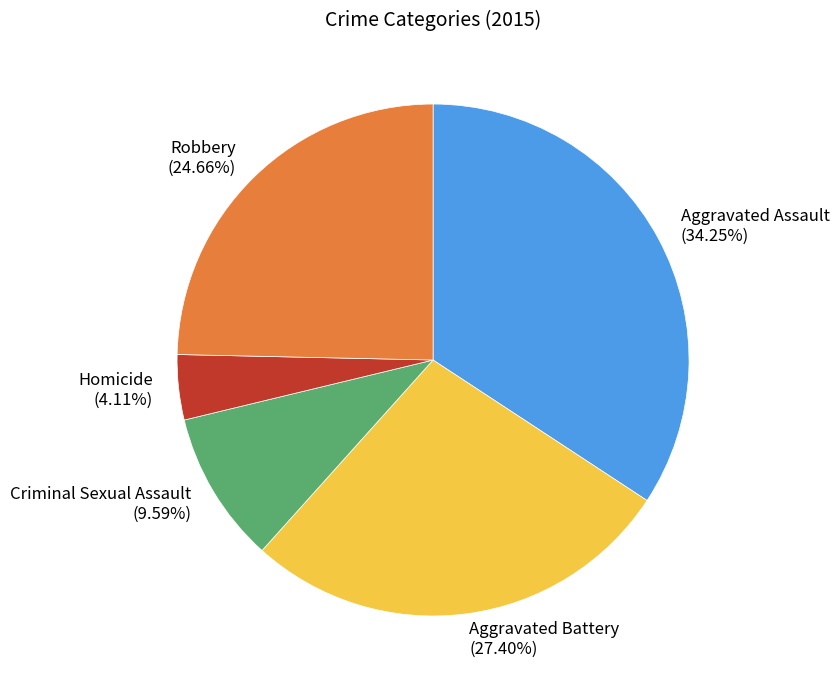

Which category has the biggest portion of the pie?

Aggravated Assault